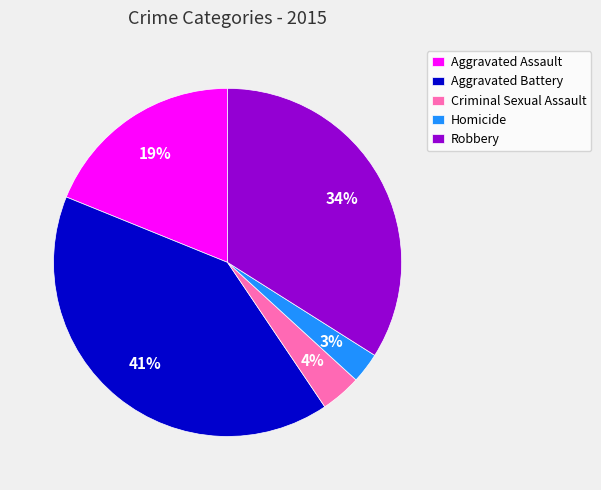

To the nearest percent, what percentage of the pie is Aggravated Battery?

41%